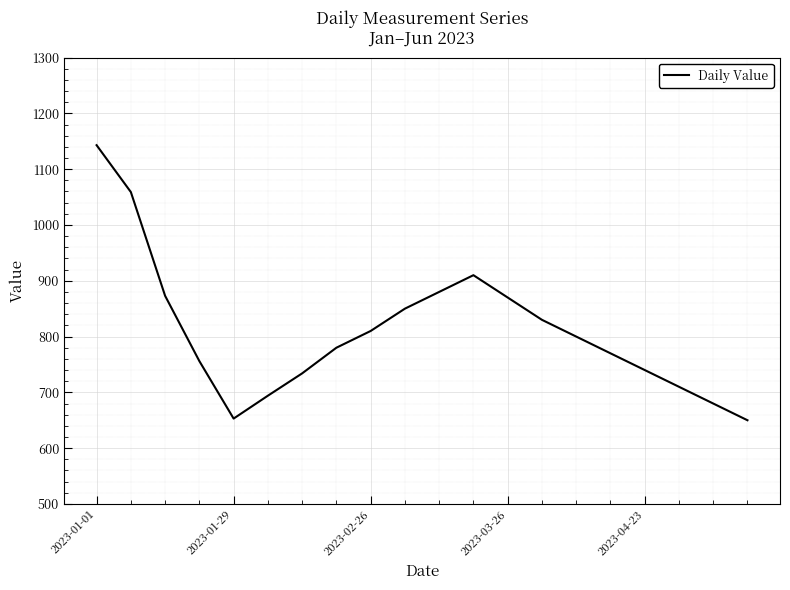

What is the difference between the maximum and minimum values?

493